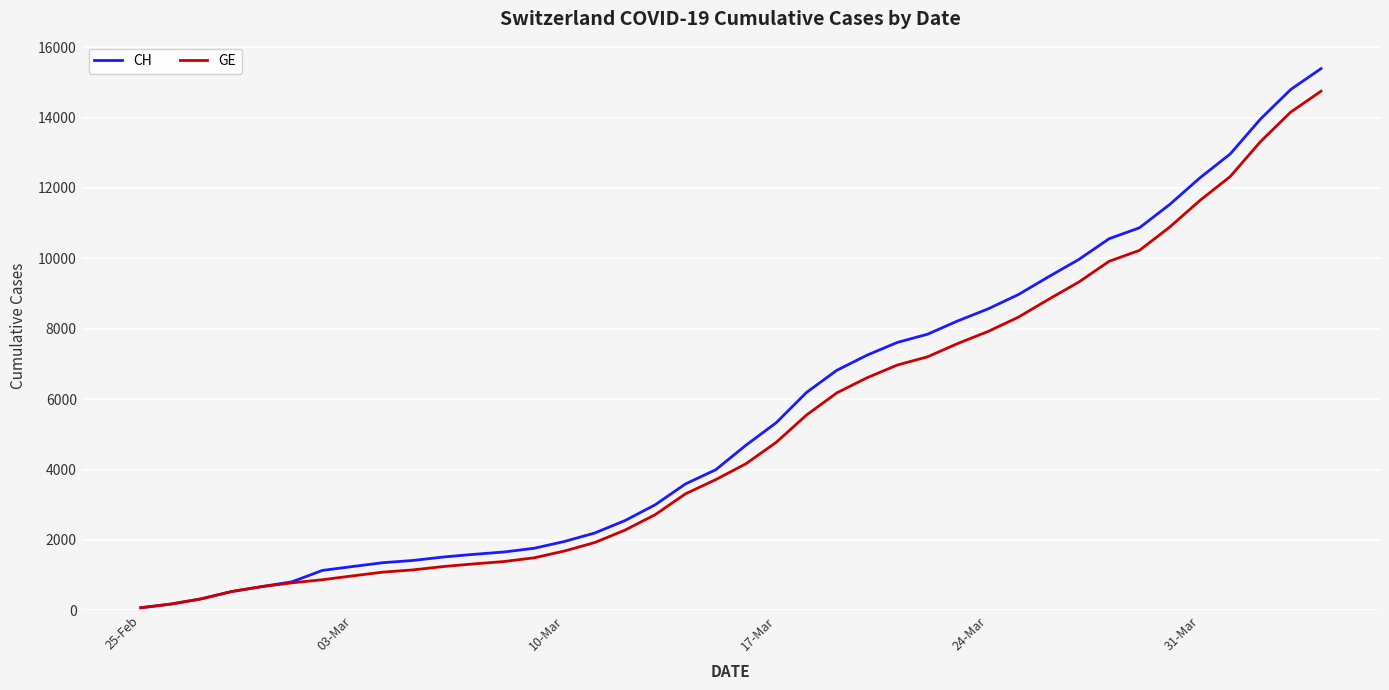

What is the maximum value for CH?

15390